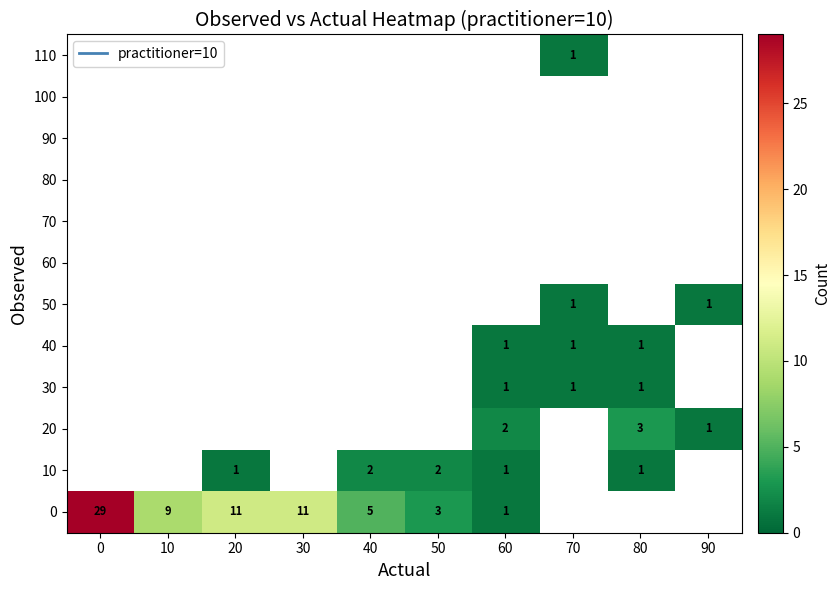

List the labels in order of 100 value, largest first.

0, 10, 20, 30, 40, 50, 60, 70, 80, 90